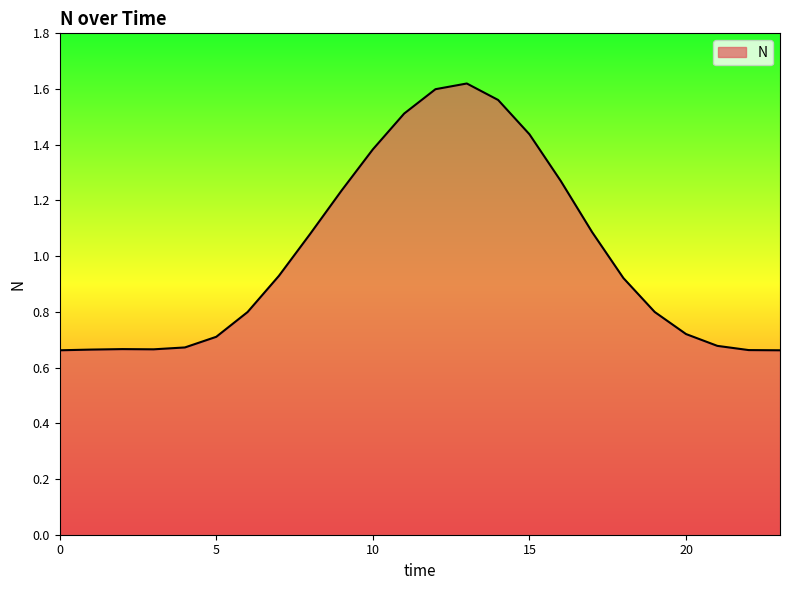

What is the difference between the maximum and minimum values?

1.0